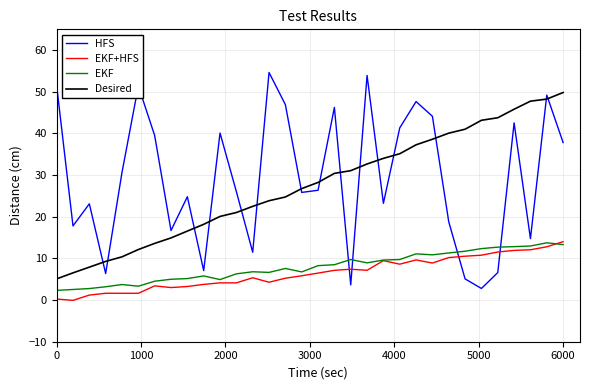

Which series has the widest spread of values?

HFS